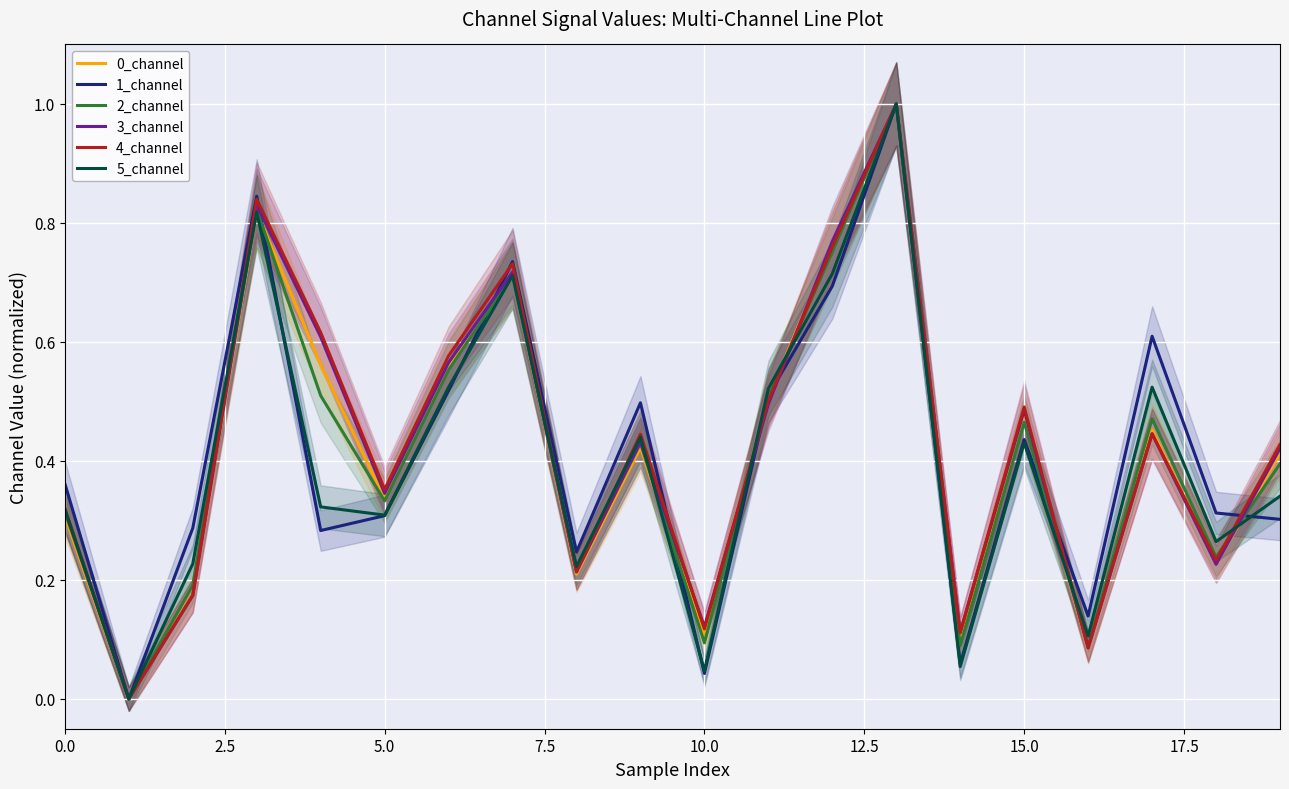

What is the difference between the highest and lowest values at 12?

0.1